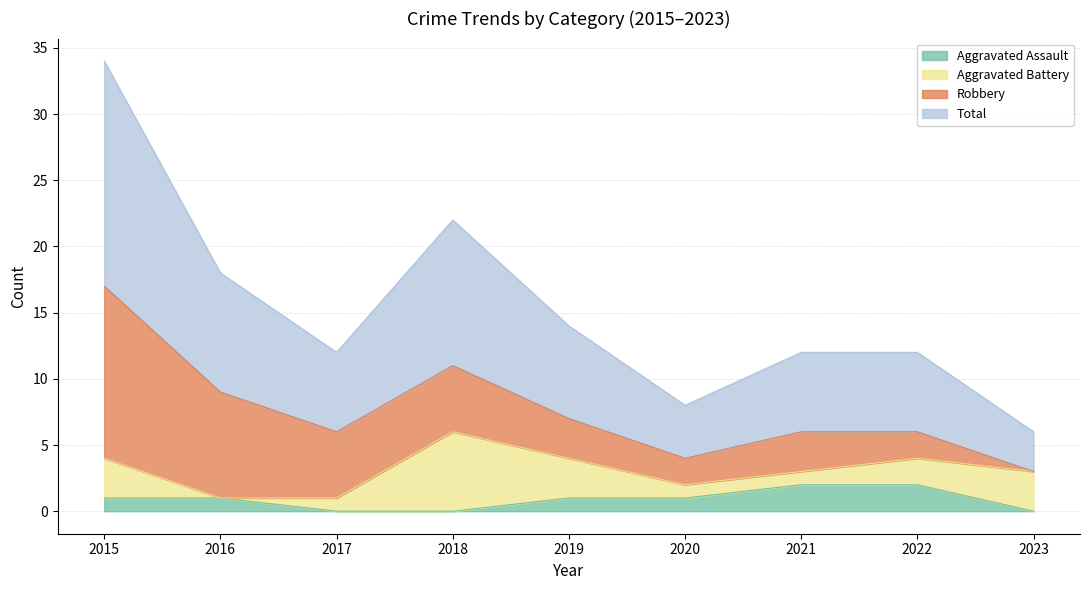

Is the value of Aggravated Assault at 2020 greater than the value of Total at 2023?

No